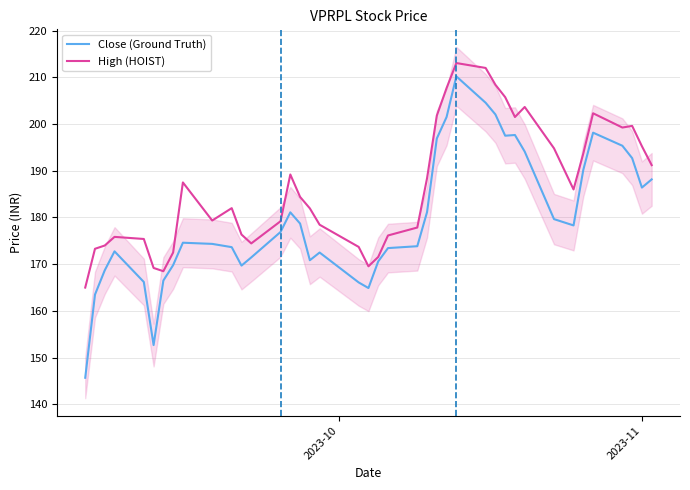

What are all the series names shown in the legend?

Close (Ground Truth), High (HOIST)